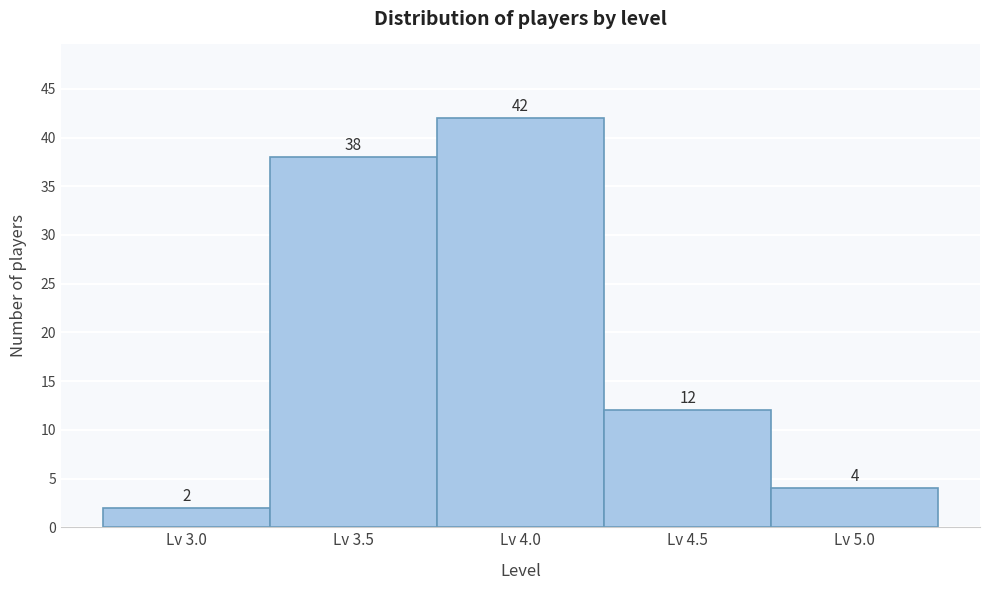

How tall is the bar that spans 3.25 to 3.75 on the x-axis?

38